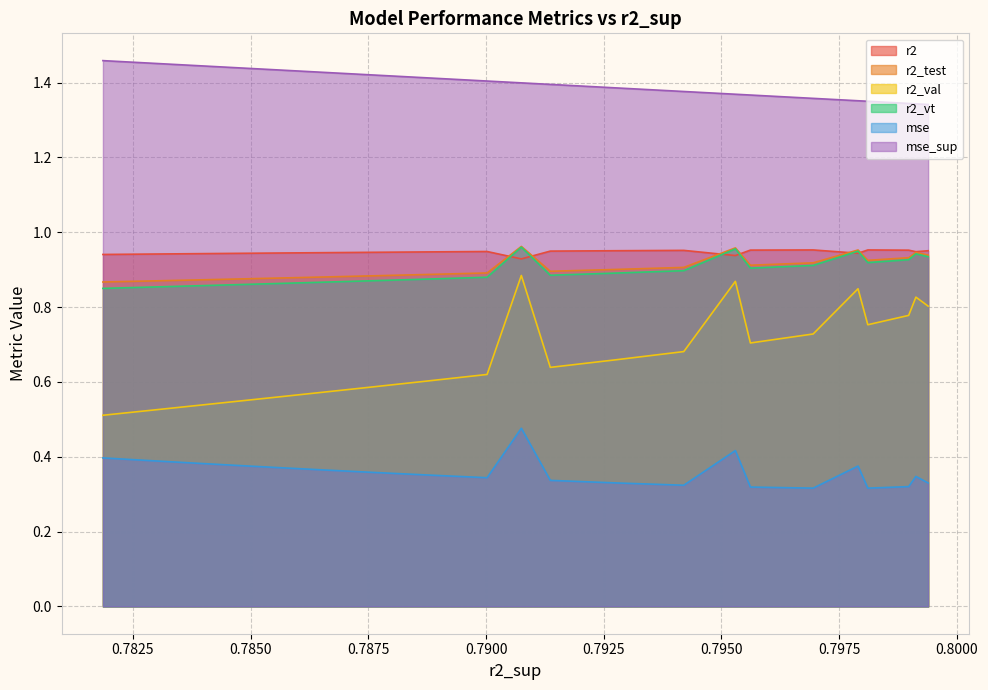

What is the difference between the maximum and minimum values in the r2_val series?

0.4